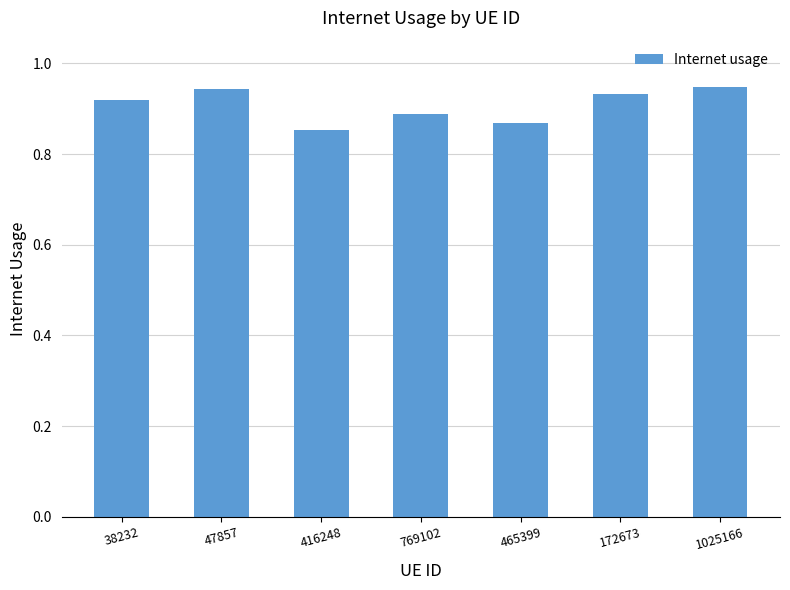

What is the change in value from 465399 to 172673?

+0.1